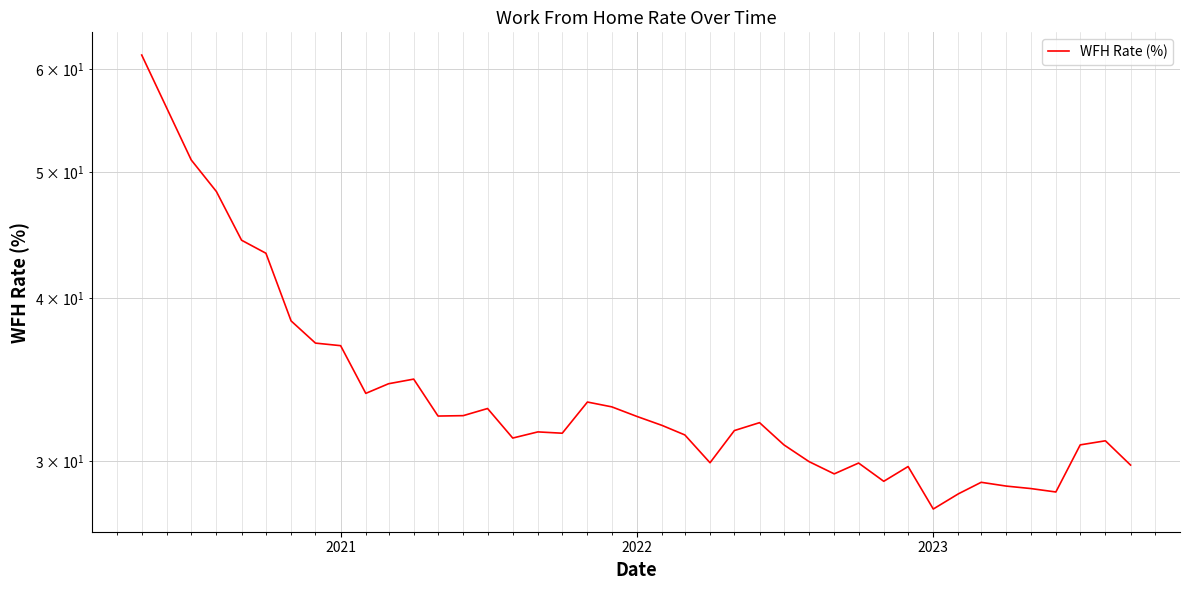

What is the difference between the maximum and minimum values?

33.9